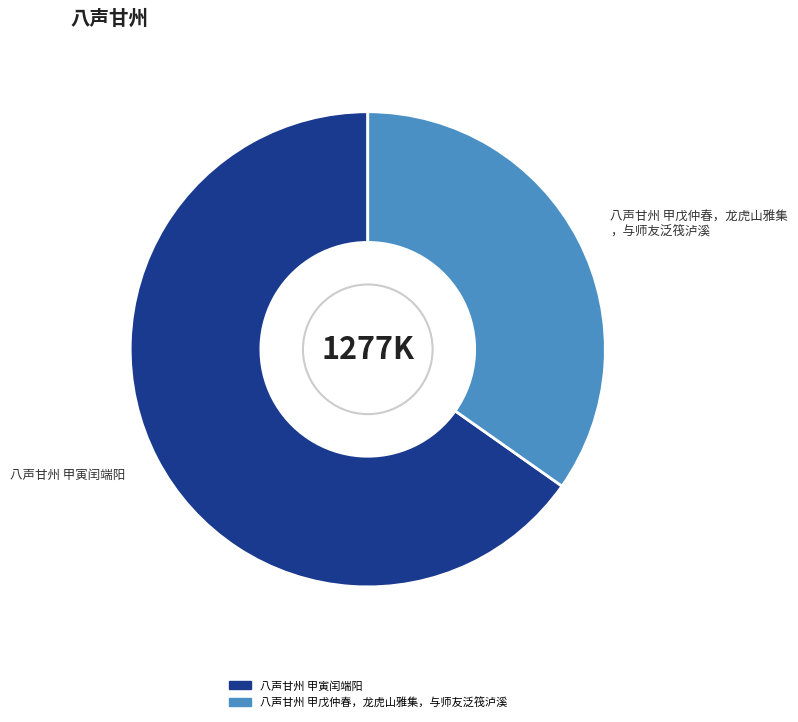

Rank the categories by value from highest to lowest.

八声甘州 甲寅闰端阳, 八声甘州 甲戊仲春，龙虎山雅集，与师友泛筏泸溪